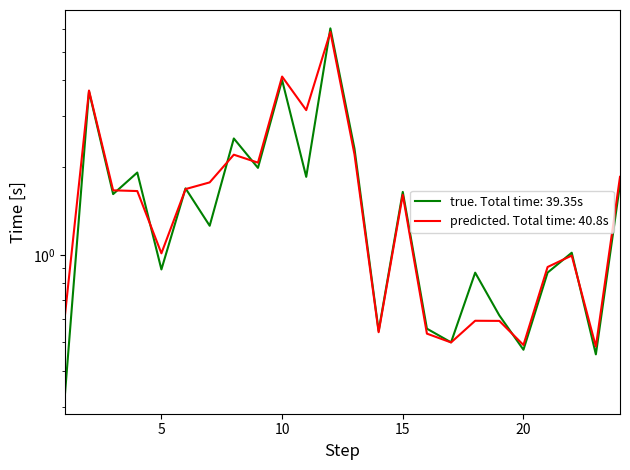

At which label does true reach its minimum?

1